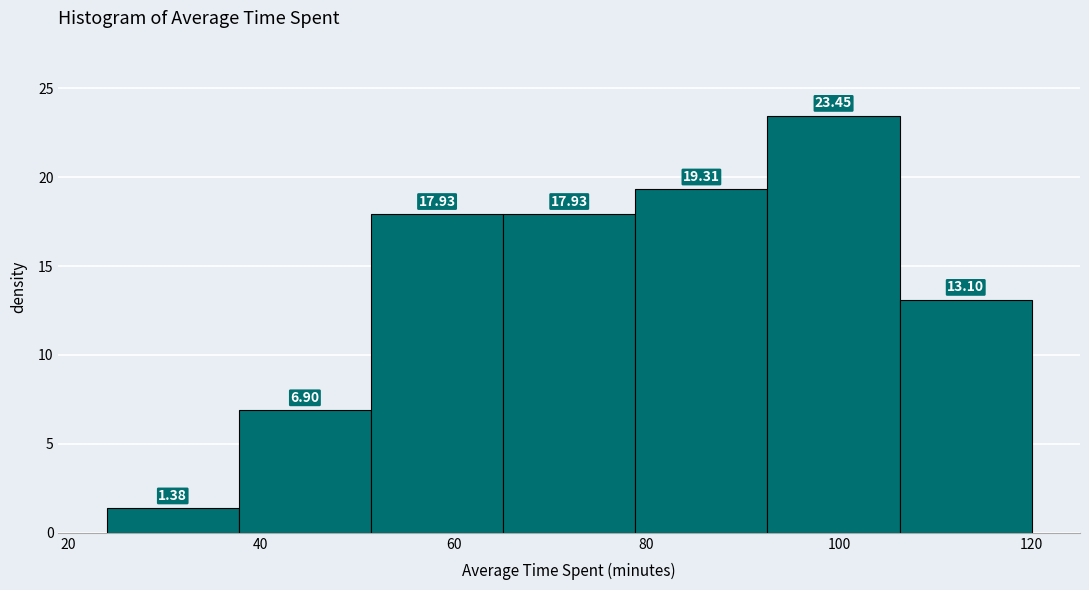

What is the height of the bar covering 106 to 120 on the x-axis? The bar edges are not printed on the chart, so give them approximately, as read against the axis.

13.10